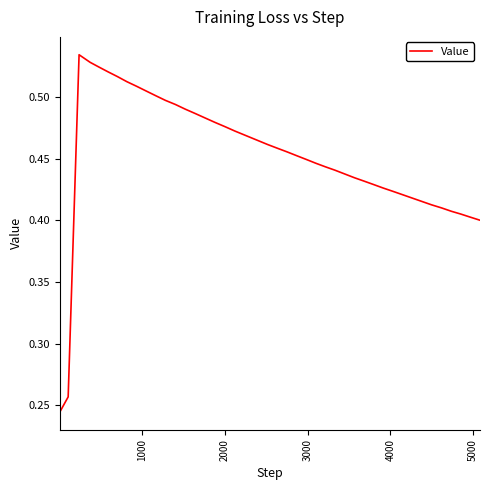

How many lines are shown in the chart?

1